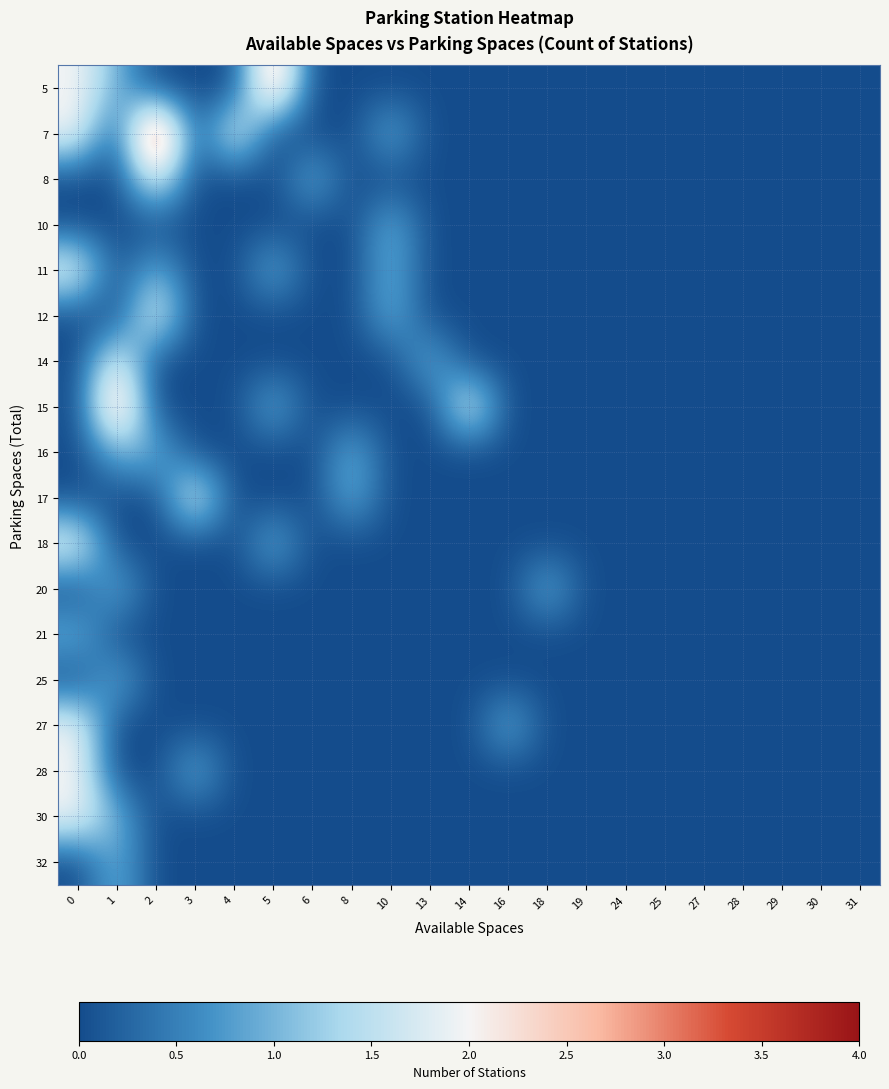

How many categories are shown in the chart?

21